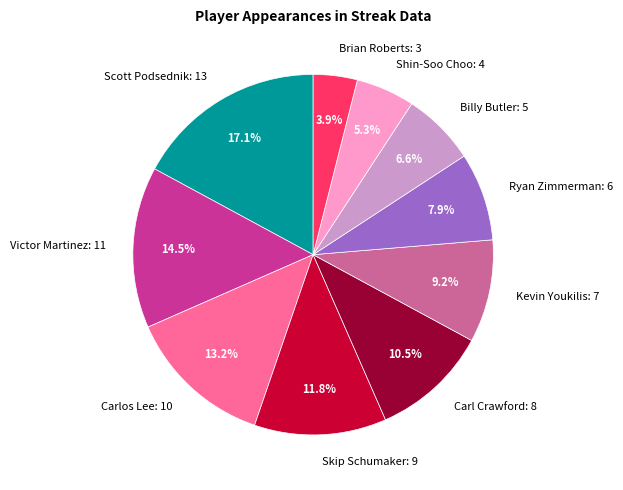

Which slice is the largest?

Scott Podsednik